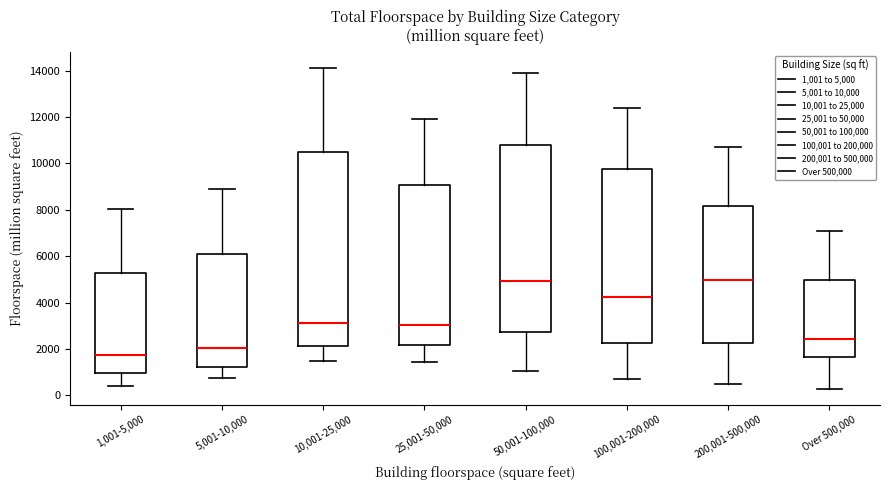

Reading left to right, read every box against the y-axis: the position of its median line, the range the box covers, and the ends of its whiskers. The values are not printed on the chart, so give them approximately, as read against the axis.

1,001-5,000: median 1800, box 1000 to 5200, whiskers 400 to 8000
5,001-10,000: median 2000, box 1200 to 6200, whiskers 800 to 9000
10,001-25,000: median 3200, box 2200 to 10400, whiskers 1400 to 14200
25,001-50,000: median 3000, box 2200 to 9000, whiskers 1400 to 12000
50,001-100,000: median 5000, box 2800 to 10800, whiskers 1000 to 14000
100,001-200,000: median 4200, box 2200 to 9800, whiskers 600 to 12400
200,001-500,000: median 5000, box 2200 to 8200, whiskers 400 to 10800
Over 500,000: median 2400, box 1600 to 5000, whiskers 200 to 7000